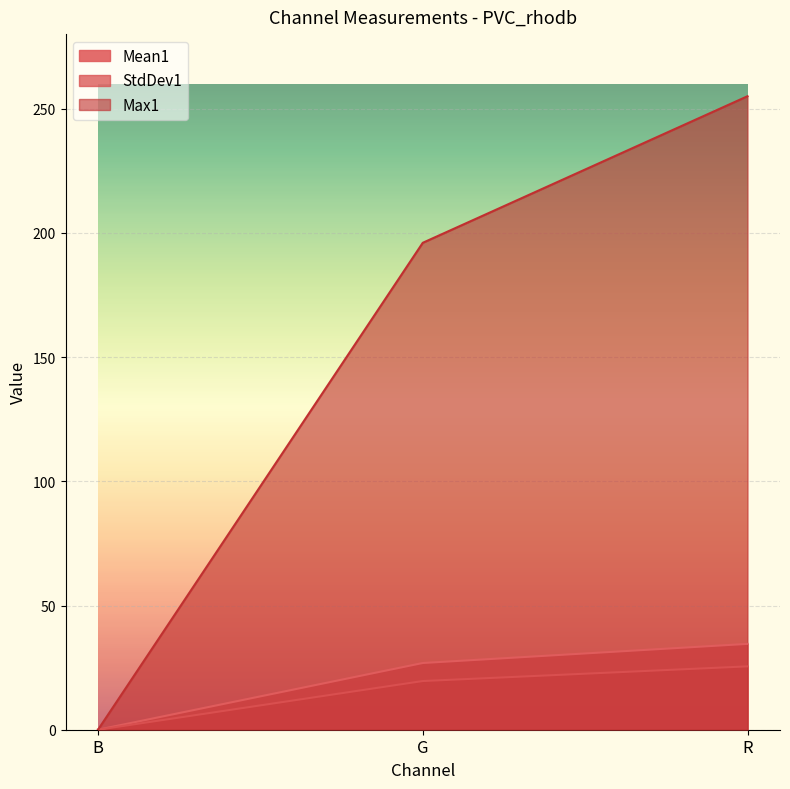

What is the difference between the maximum and minimum values in the StdDev1 series?

25.5